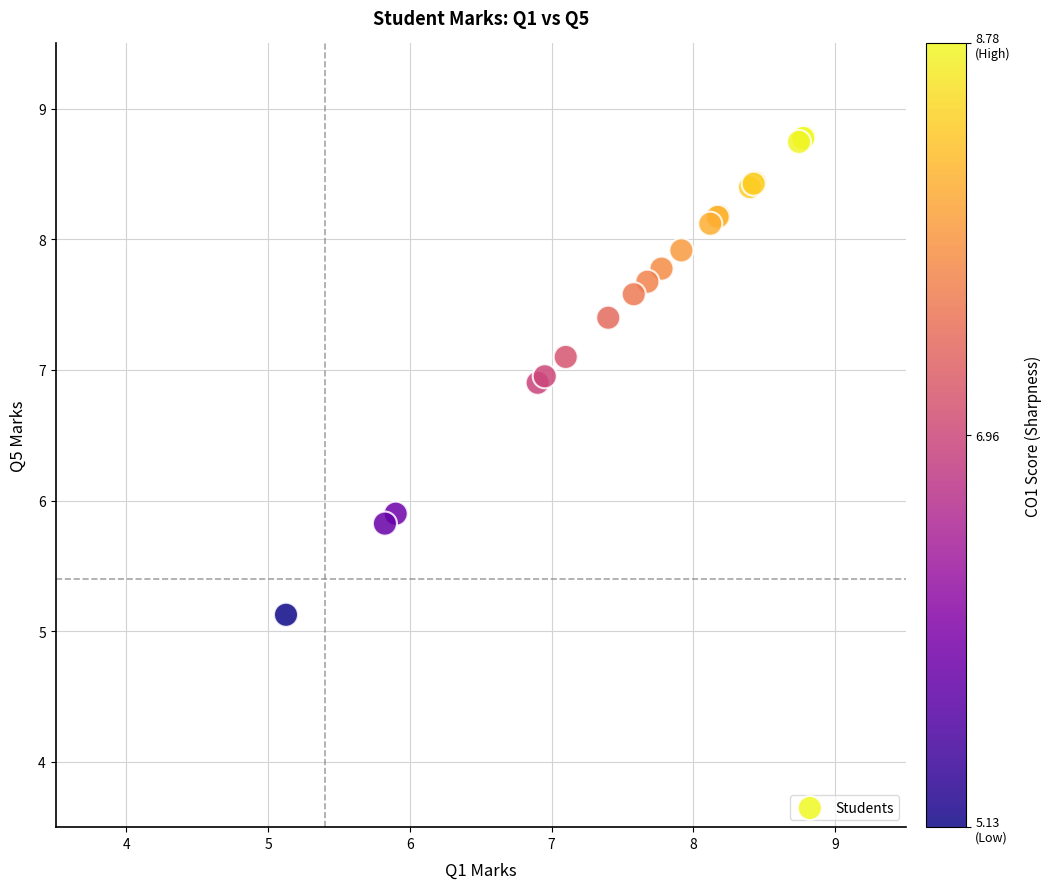

What Y value in the scatter plot is closest to 6?

5.9